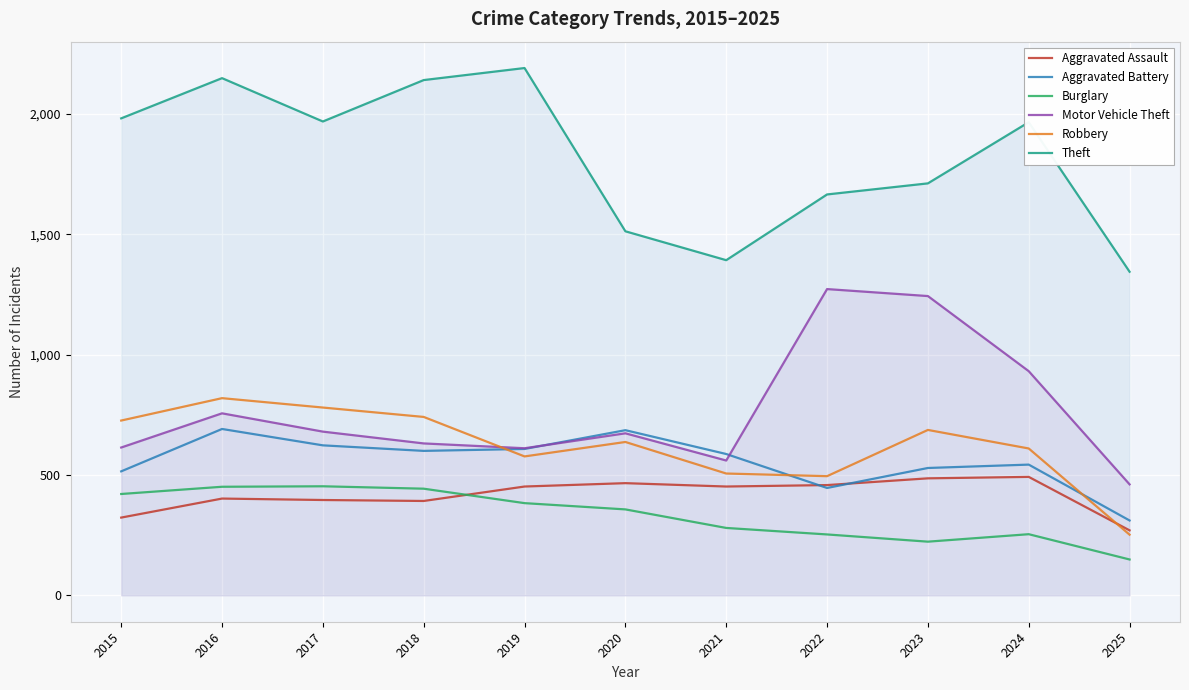

How many lines are shown in the chart?

6